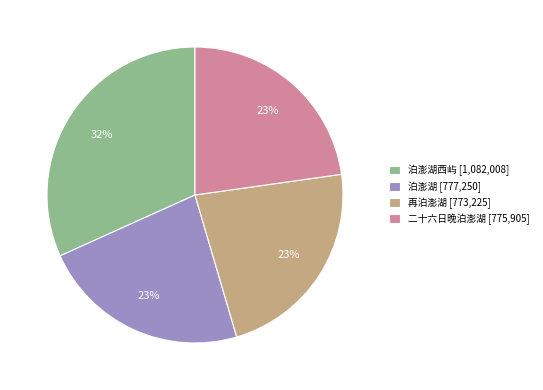

Which slice is the largest?

泊澎湖西屿 [1,082,008]